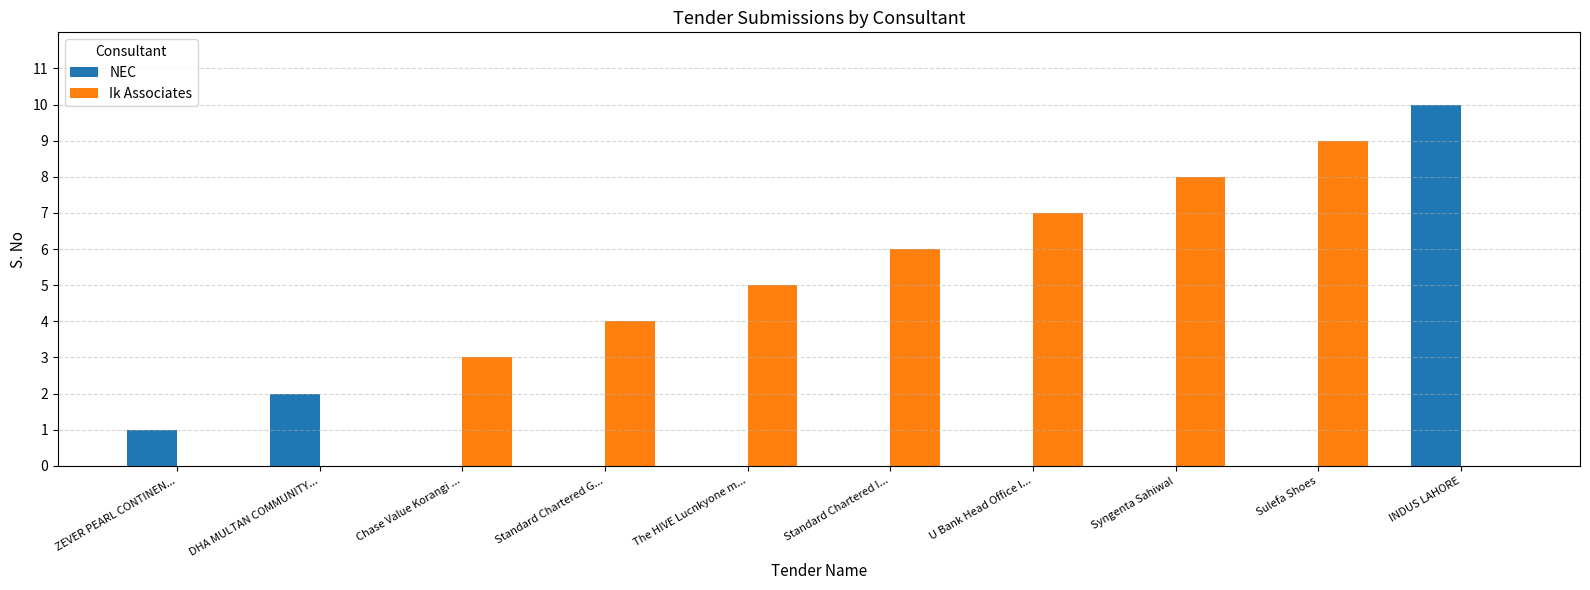

Is it true that NEC equals 3 at DHA MULTAN COMMUNITY...?

False